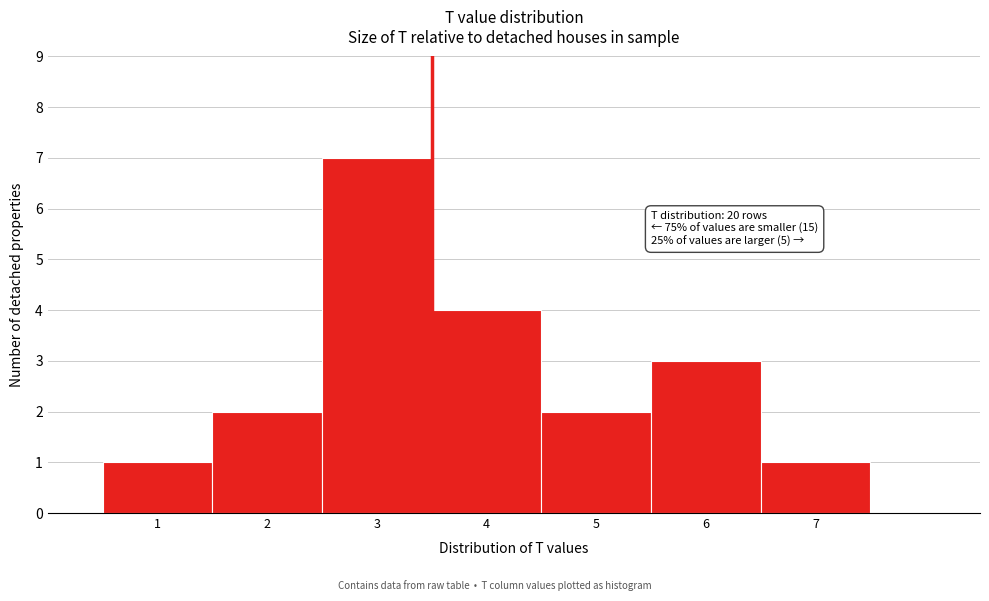

Which range on the x-axis has the tallest bar?

2.5 to 3.5